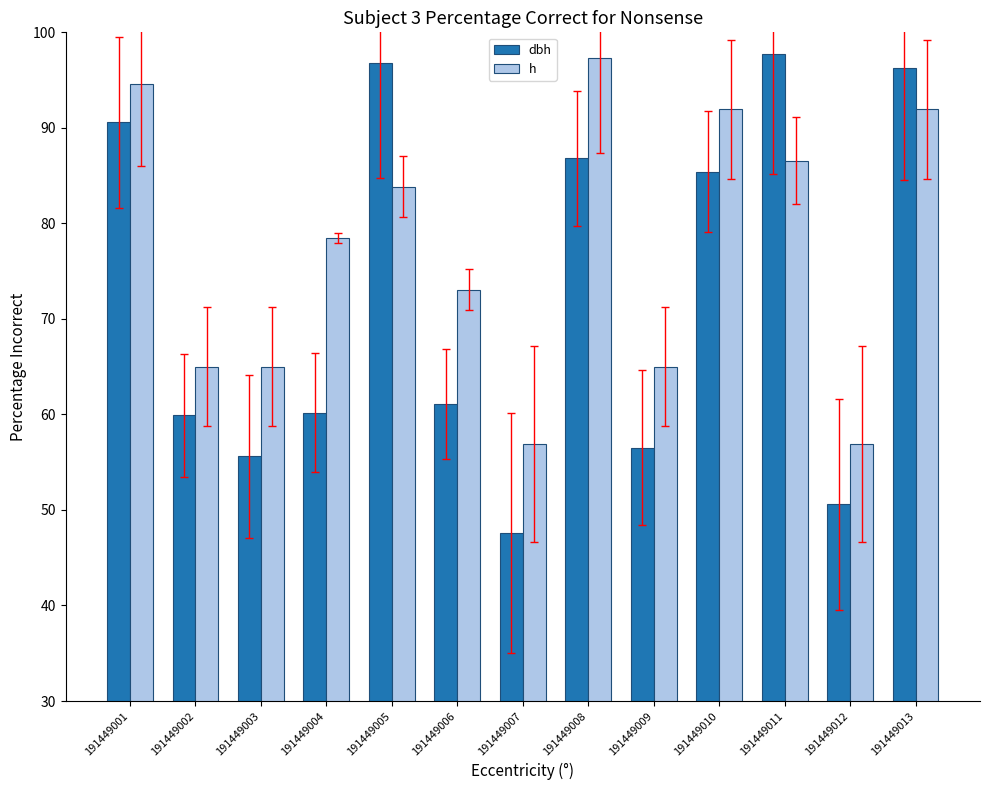

Reading right to left, list all the values displayed in this chart.

dbh: 191449013=96.3	191449012=50.6	191449011=97.7	191449010=85.4	191449009=56.5	191449008=86.8	191449007=47.6	191449006=61.1	191449005=96.8	191449004=60.2	191449003=55.6	191449002=59.9	191449001=90.6
h: 191449013=91.9	191449012=56.9	191449011=86.5	191449010=91.9	191449009=65.0	191449008=97.3	191449007=56.9	191449006=73.1	191449005=83.8	191449004=78.5	191449003=65.0	191449002=65.0	191449001=94.6